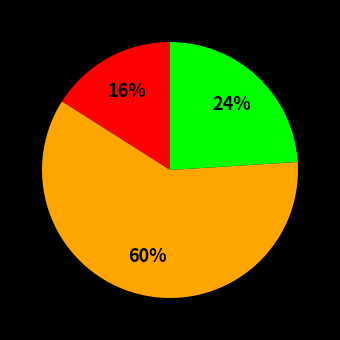

How many slices are in this pie chart?

3